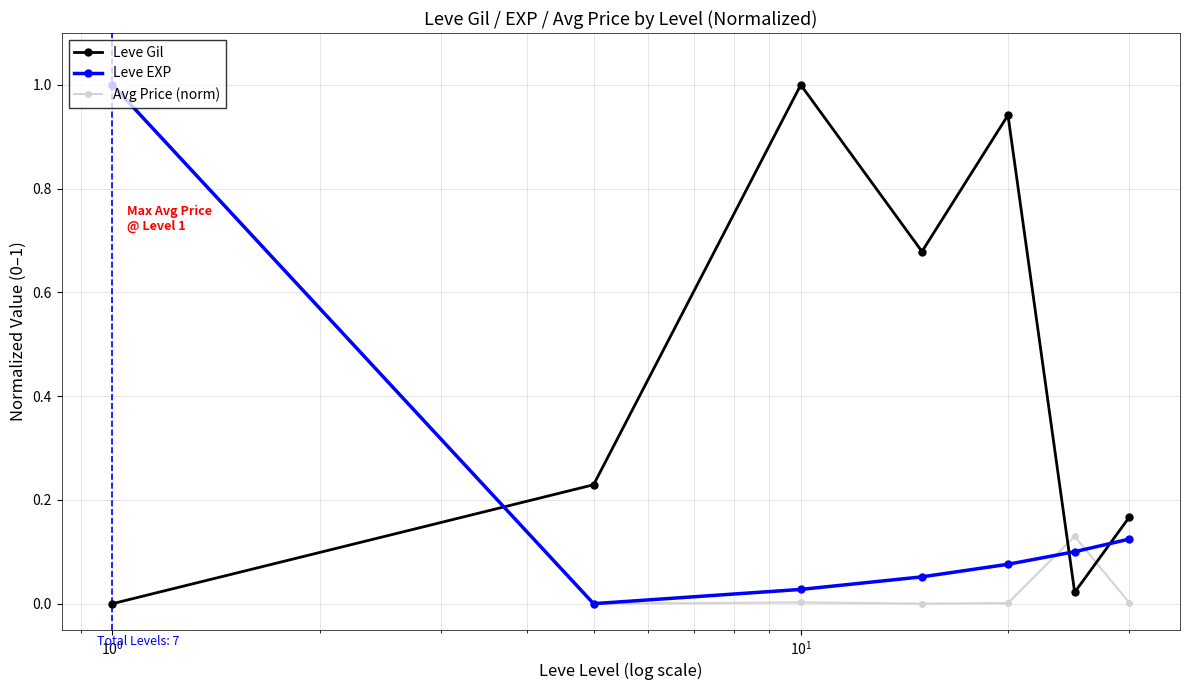

True or false: Leve EXP has more than 2 interior local peaks.

False